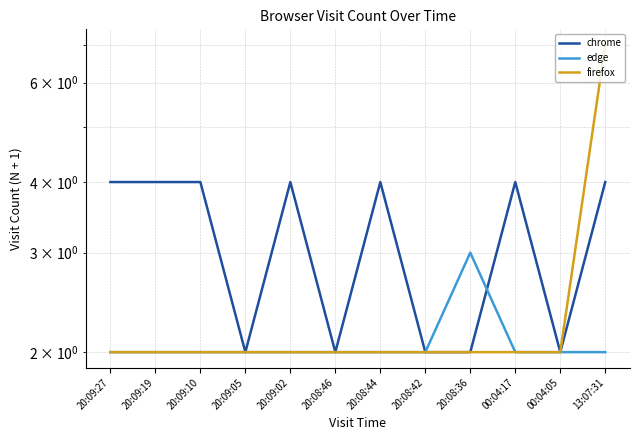

List the series in order of their peak value, lowest first.

edge, chrome, firefox